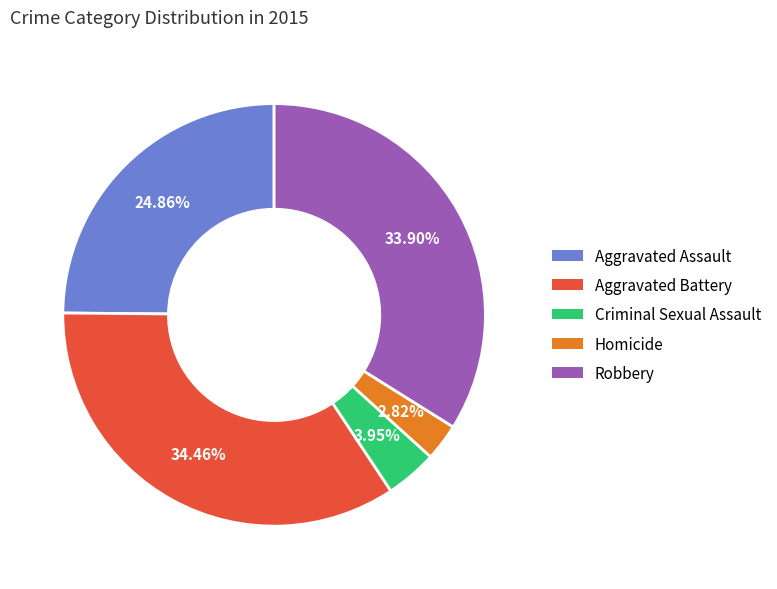

Is Aggravated Battery the majority of the pie?

No